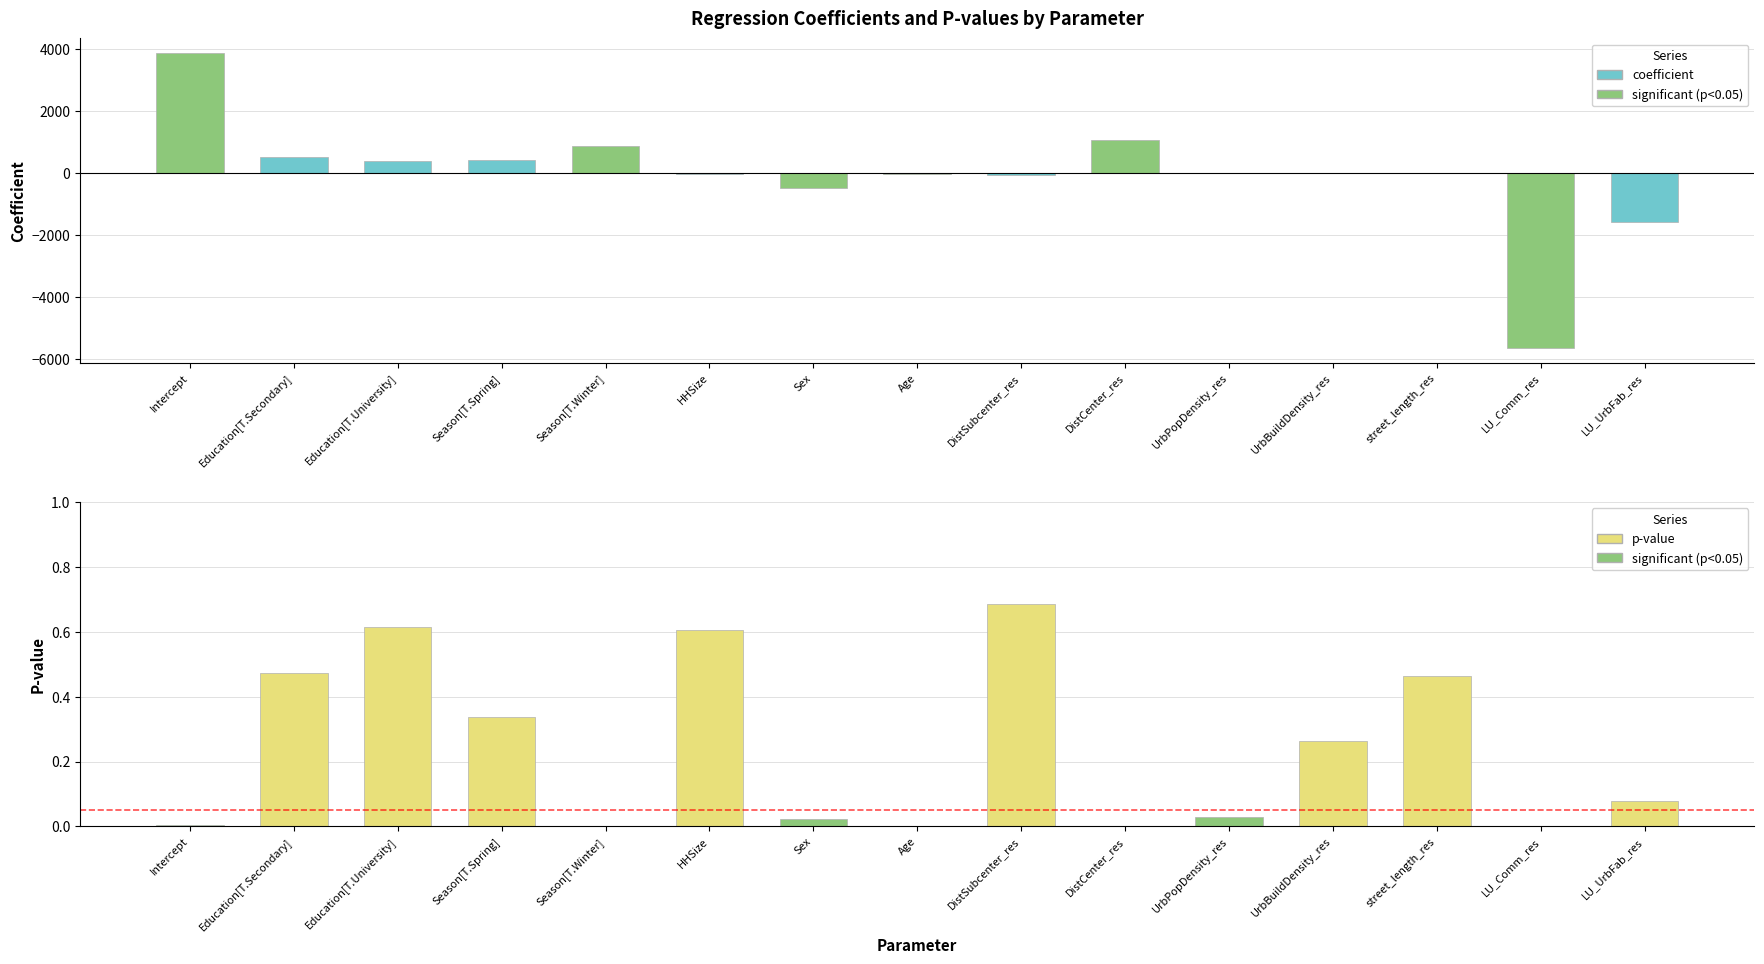

Between Education[T.Secondary] and LU_Comm_res, which is larger?

Education[T.Secondary]